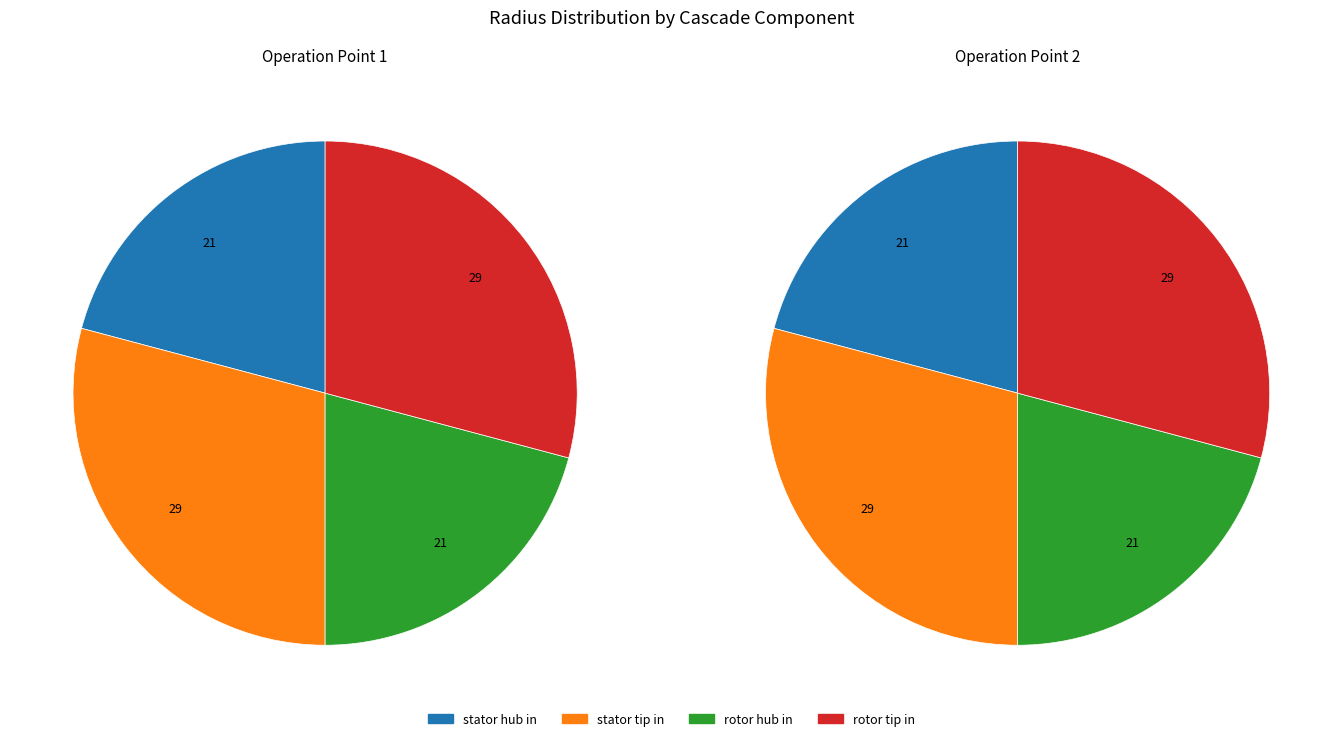

True or false: 2 accounts for 50% of the total.

True